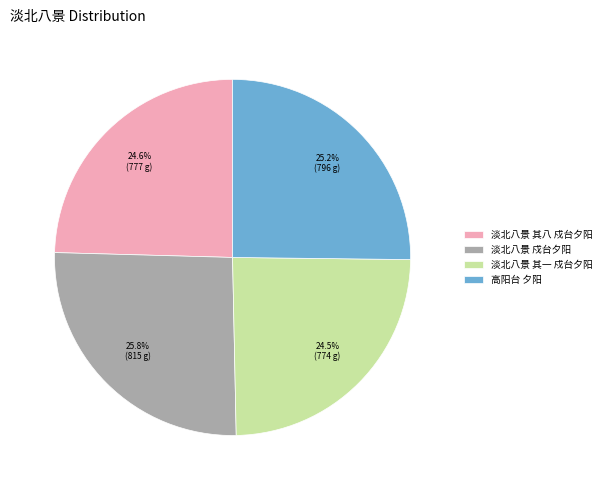

The 淡北八景 戍台夕阳 slice represents 26% of the pie. True or false?

True